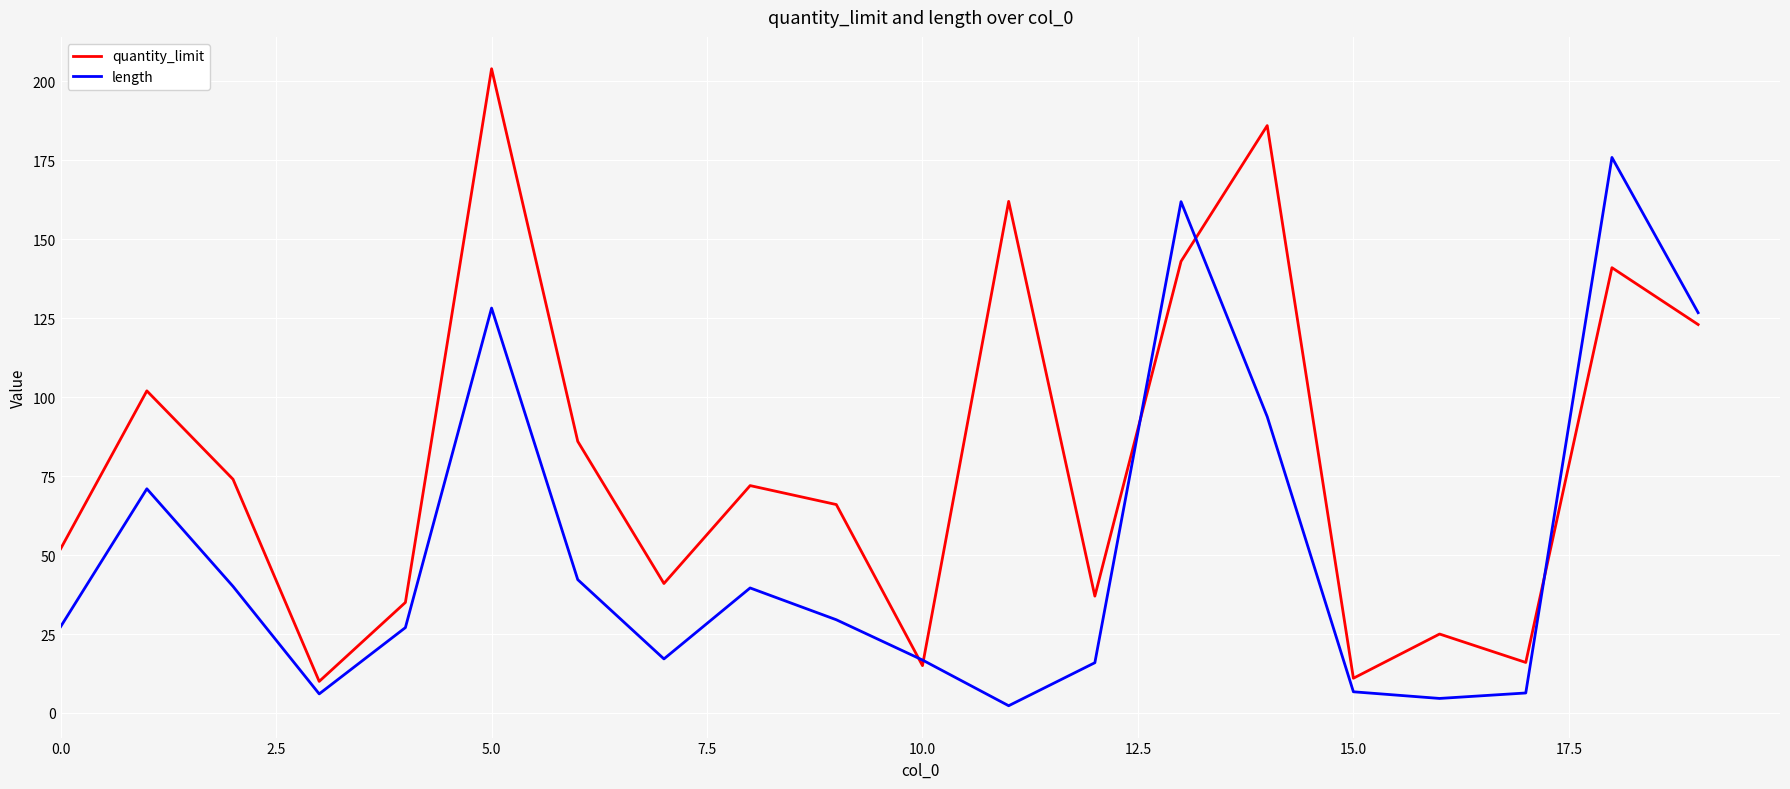

Is this an area chart (filled region under the line)?

No